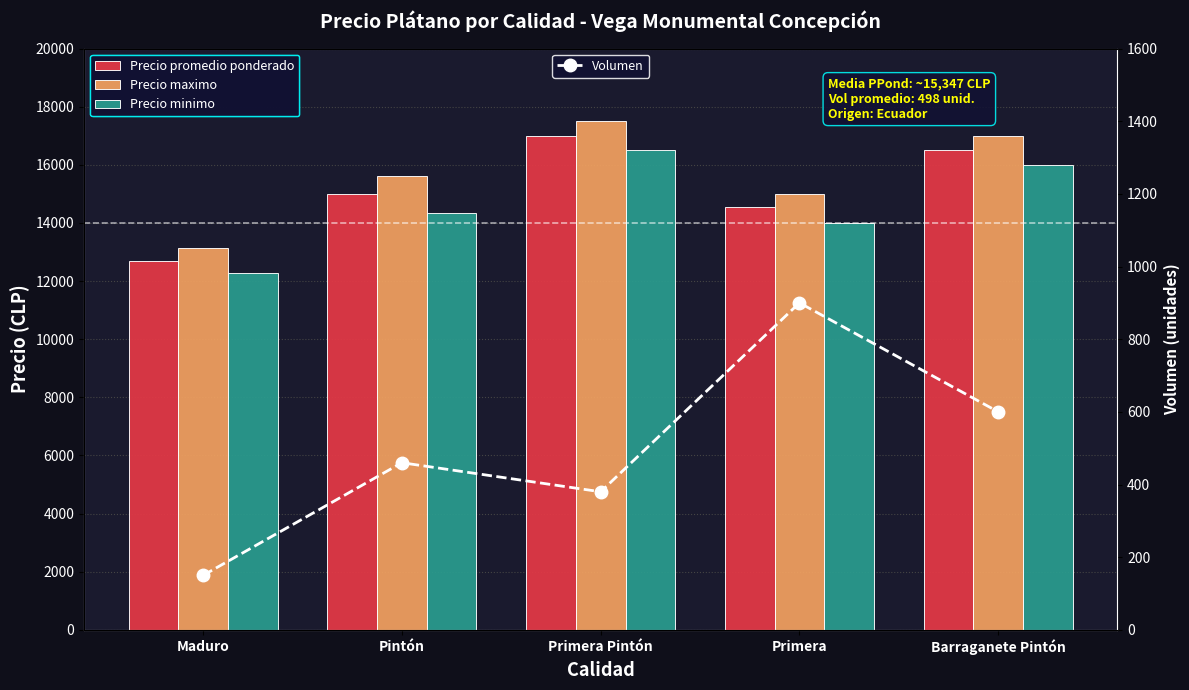

The Volumen series shows 460 at Pintón. True or false?

True